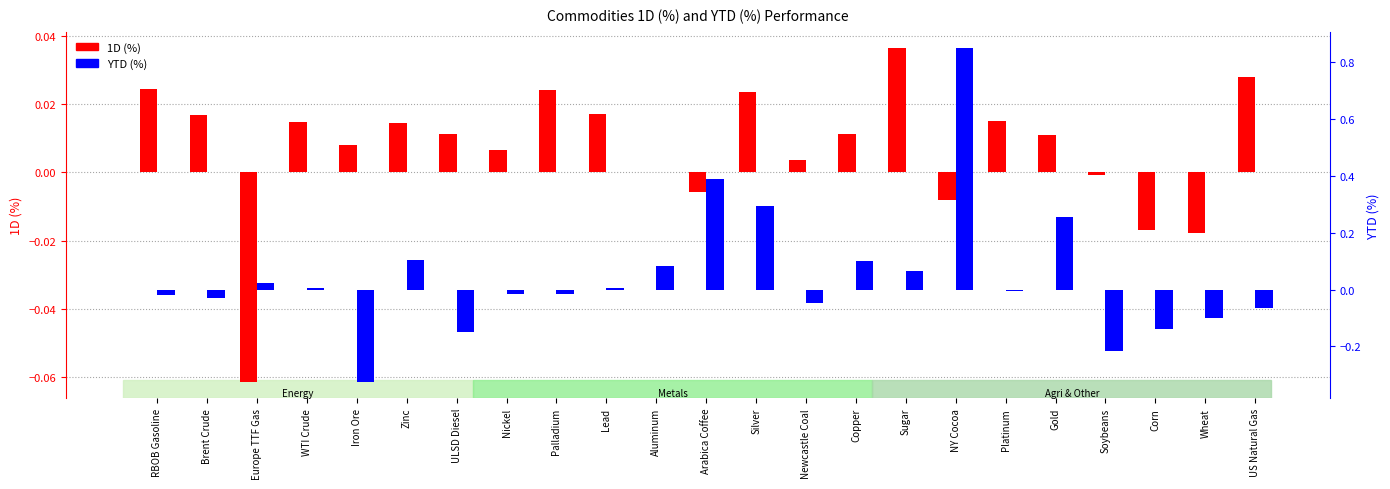

Between Aluminum and Newcastle Coal, which series saw the biggest shift?

YTD (%)